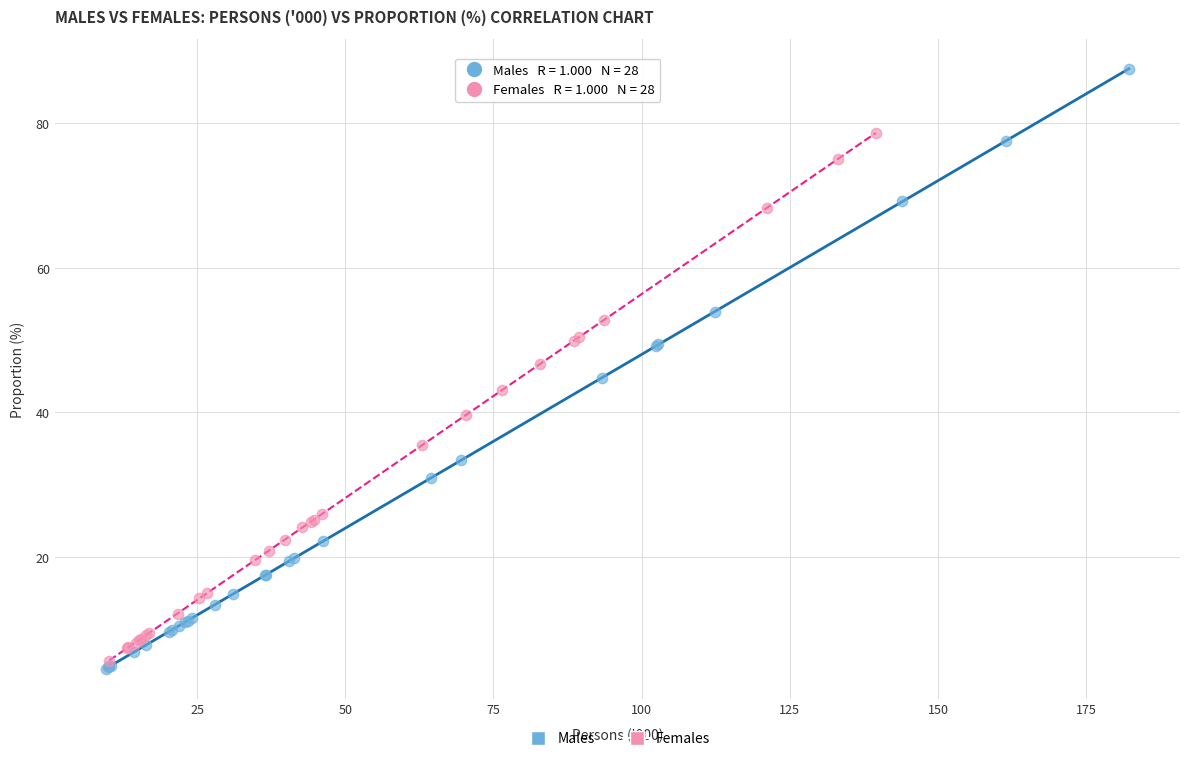

Which series has the widest spread of Y values?

Males